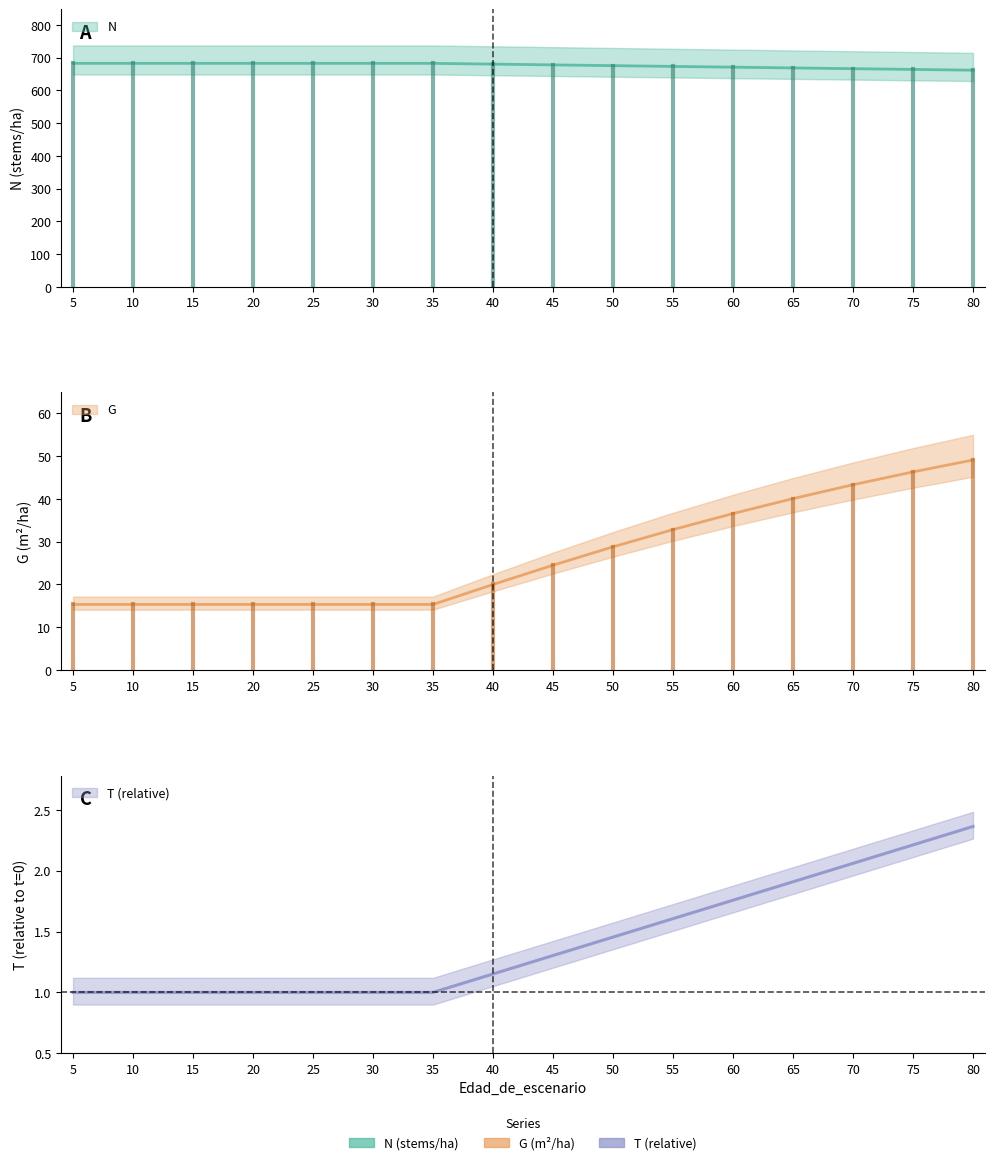

At which label is N closest to 672?

60